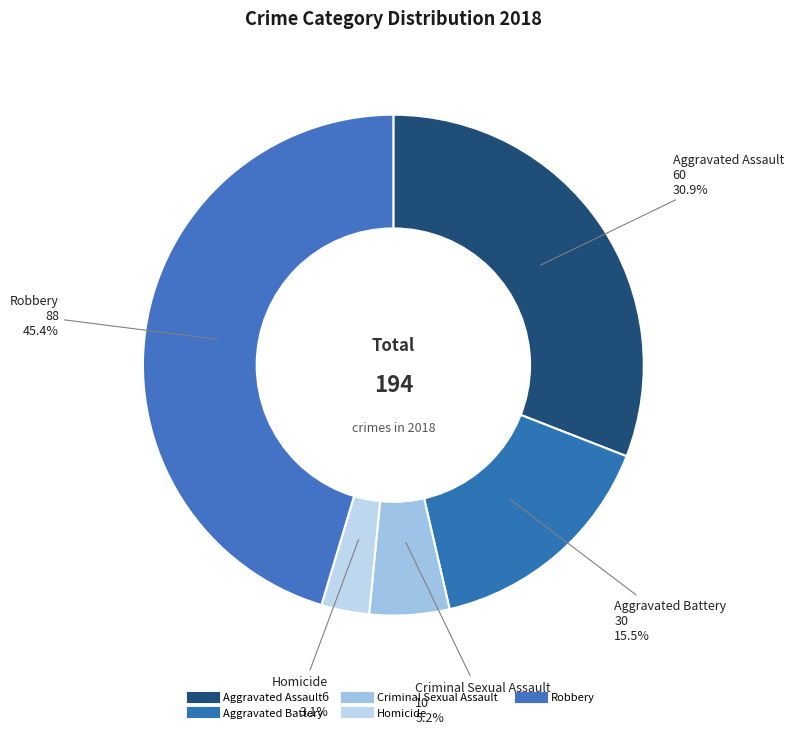

Approximately how many times larger is the value at Aggravated Battery compared to Homicide?

5.0